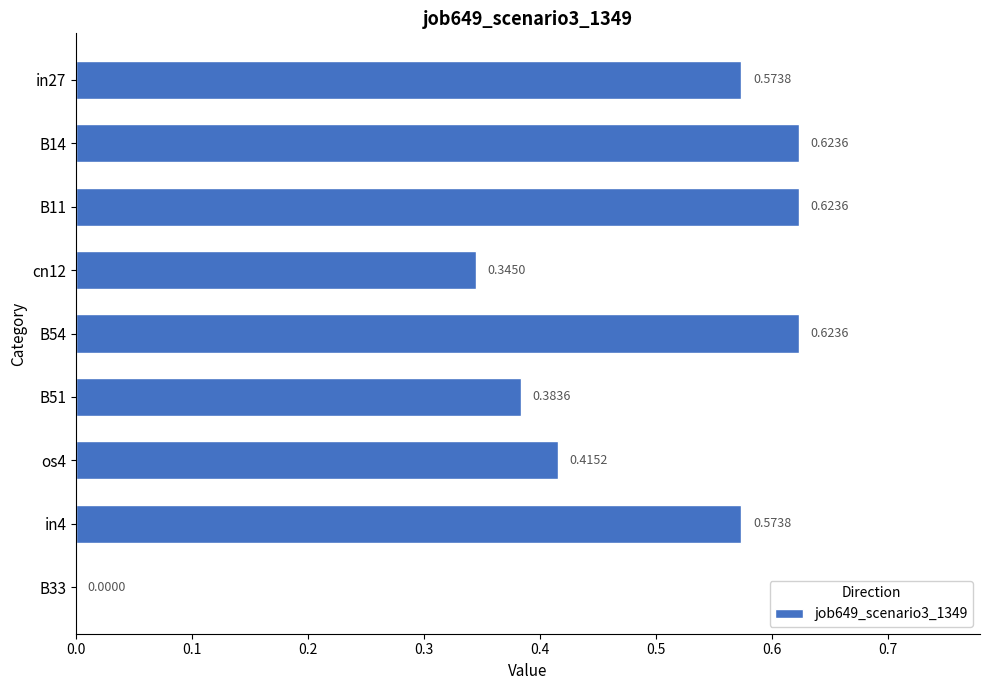

What is the sum of the values at B51 and os4?

0.8